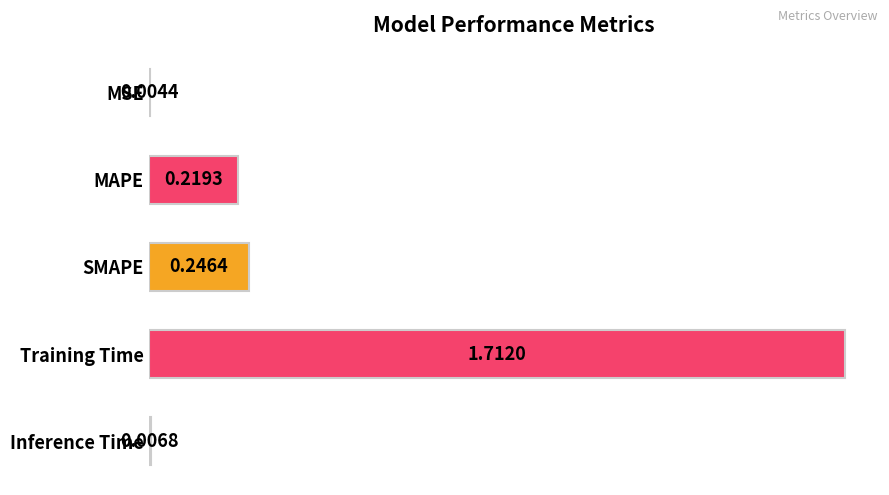

Which category has the highest value across all series?

Training Time